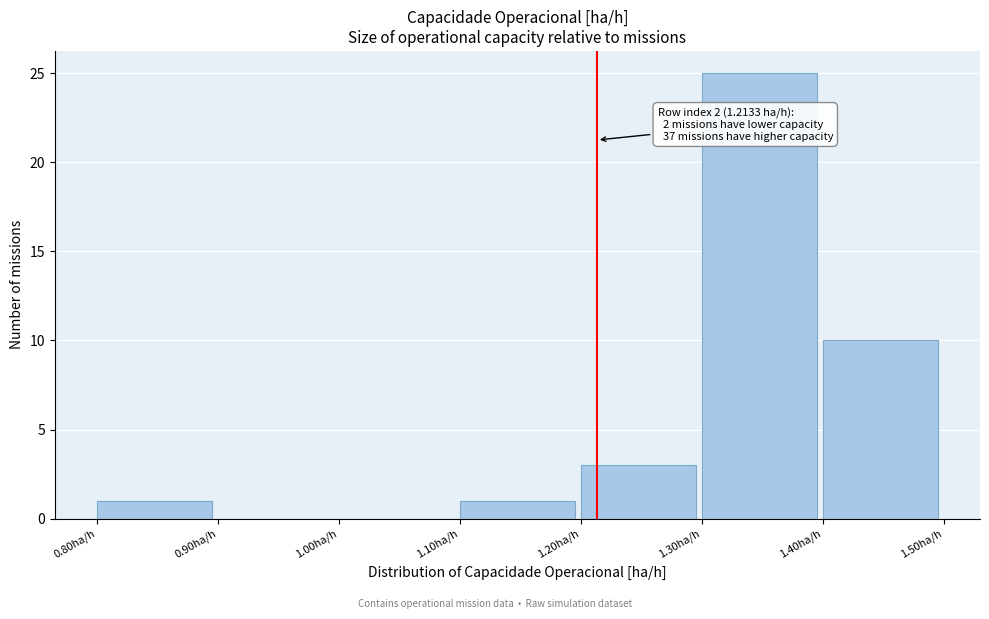

Over which range of the x-axis is the bar tallest?

1.3 to 1.4